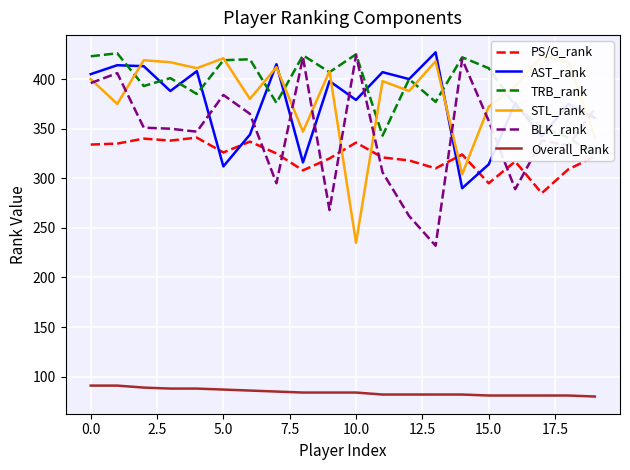

What value does the BLK_rank series have at 12, to the nearest 5?

260